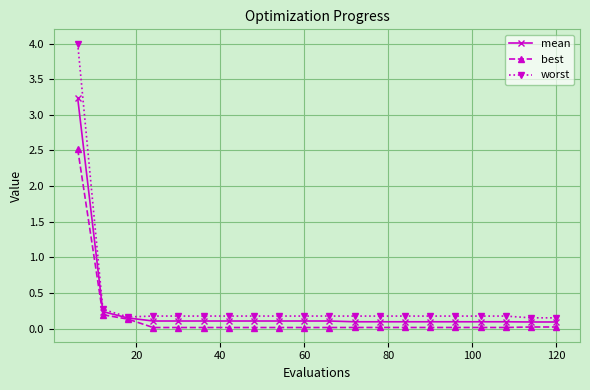

List the series in order of their peak value, highest first.

worst, mean, best